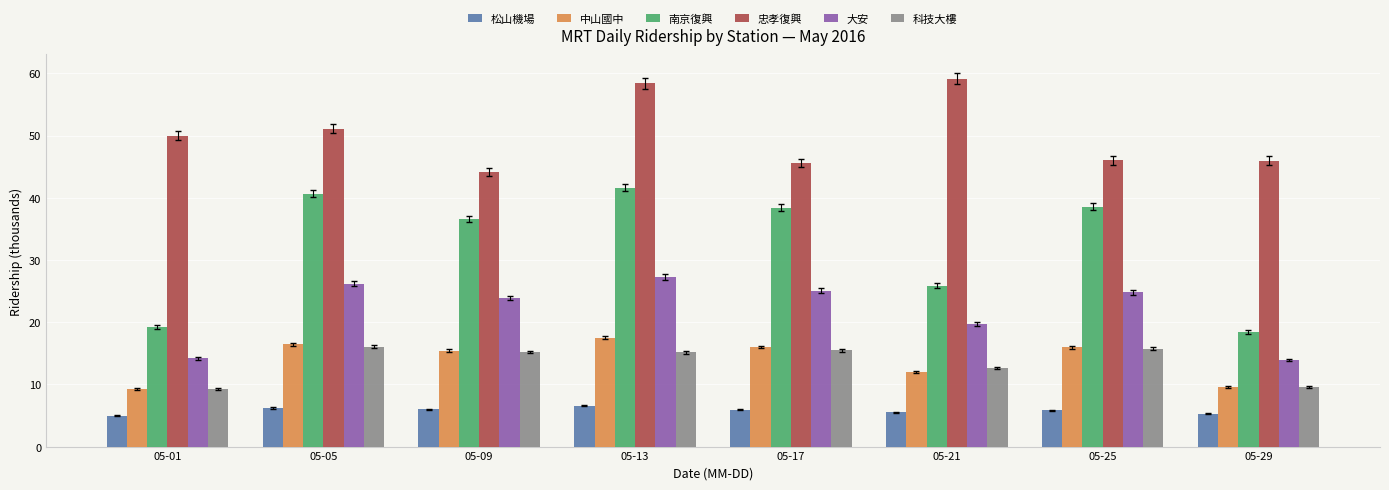

The value of 忠孝復興 at 05-29 is 46.0. True or false?

True